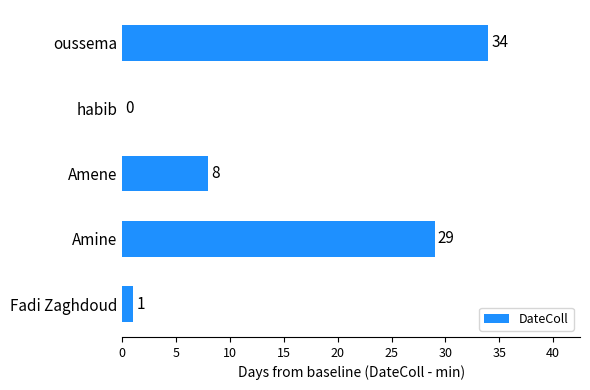

Count the number of categories in the chart.

5